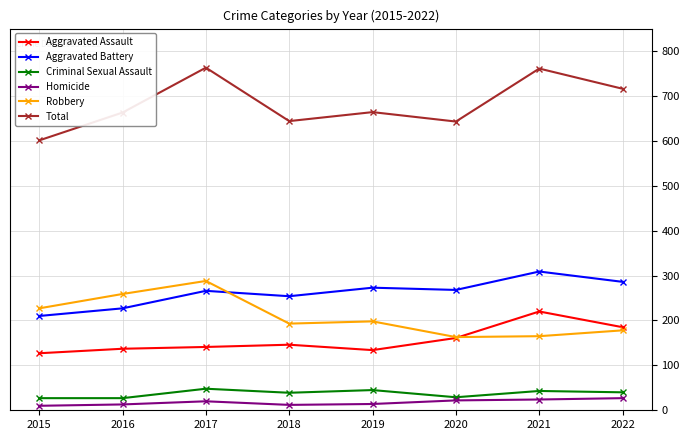

True or false: Homicide has more than 0 points higher than both neighbors.

True